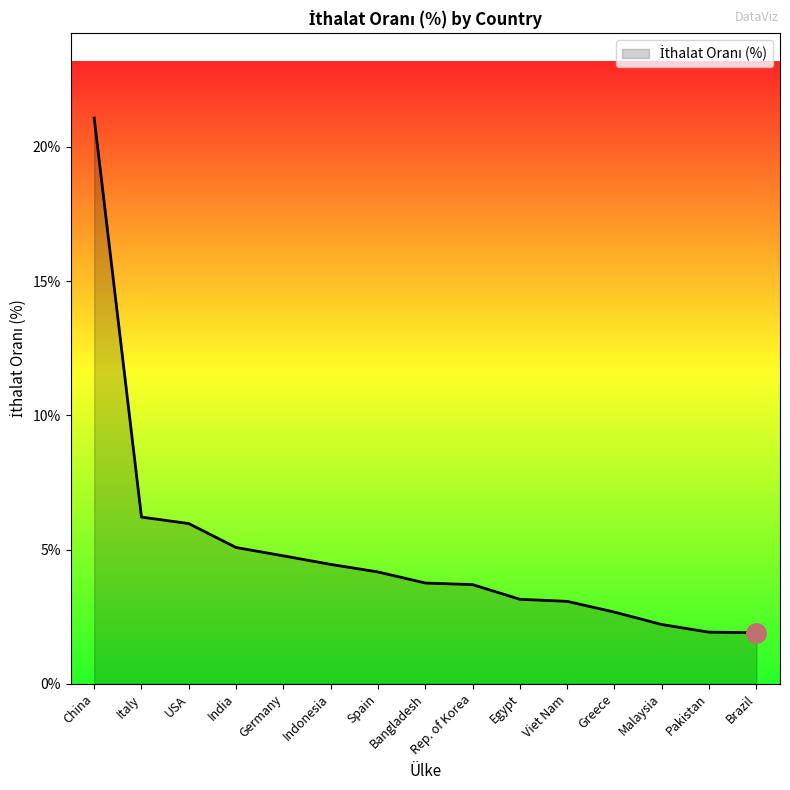

The chart shows a value of 1.9 at Indonesia. True or false?

False